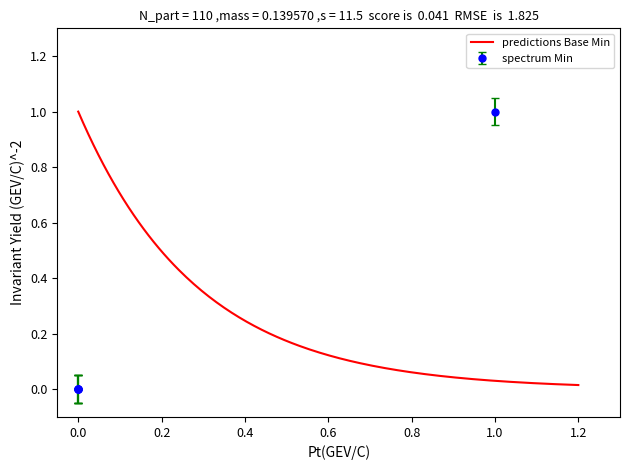

True or false: Min and Base Min intersect in this chart.

False